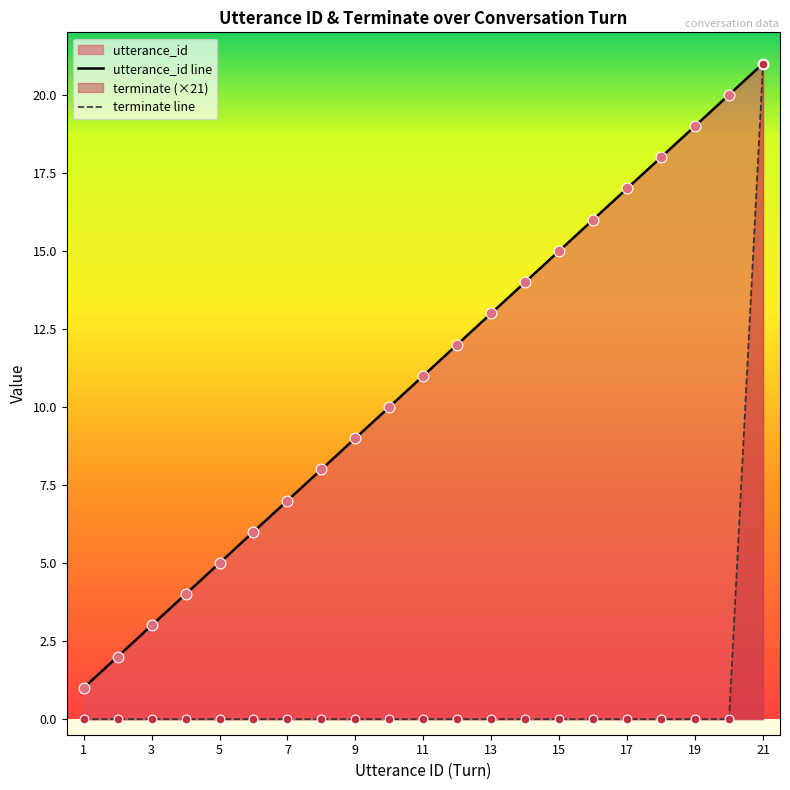

What is the total value across all series at 1?

1